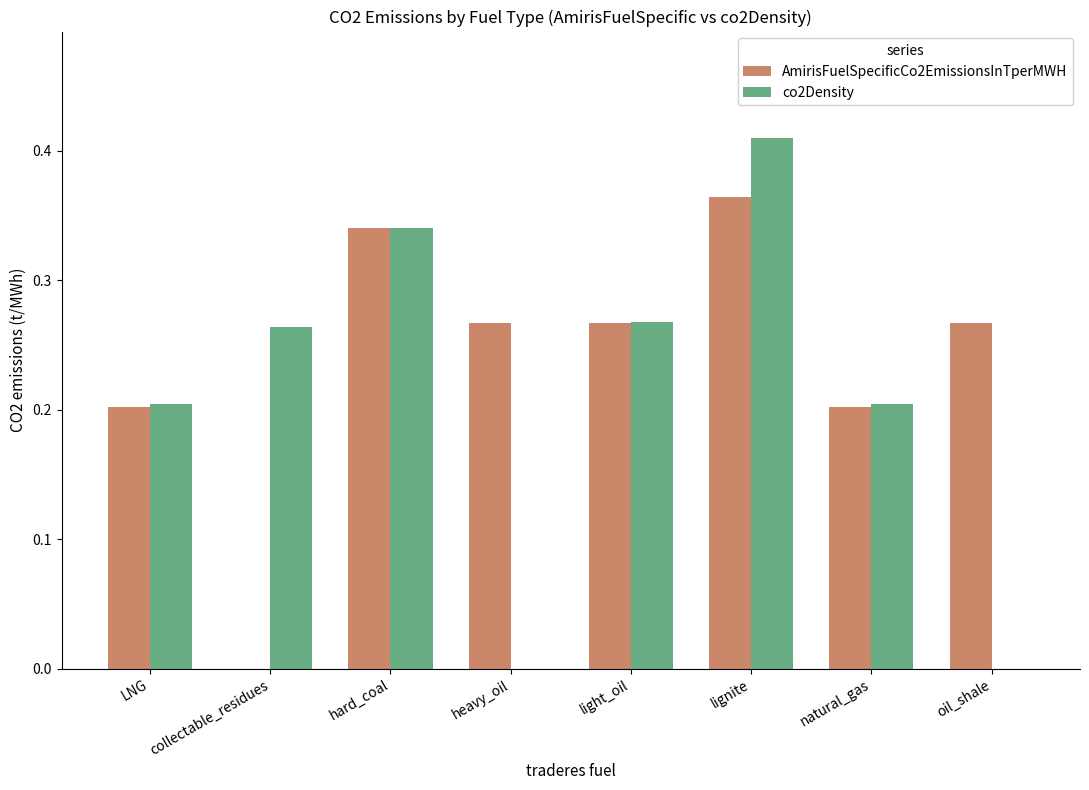

Is the value of co2Density at oil_shale greater than the value of AmirisFuelSpecificCo2EmissionsInTperMWH at LNG?

No